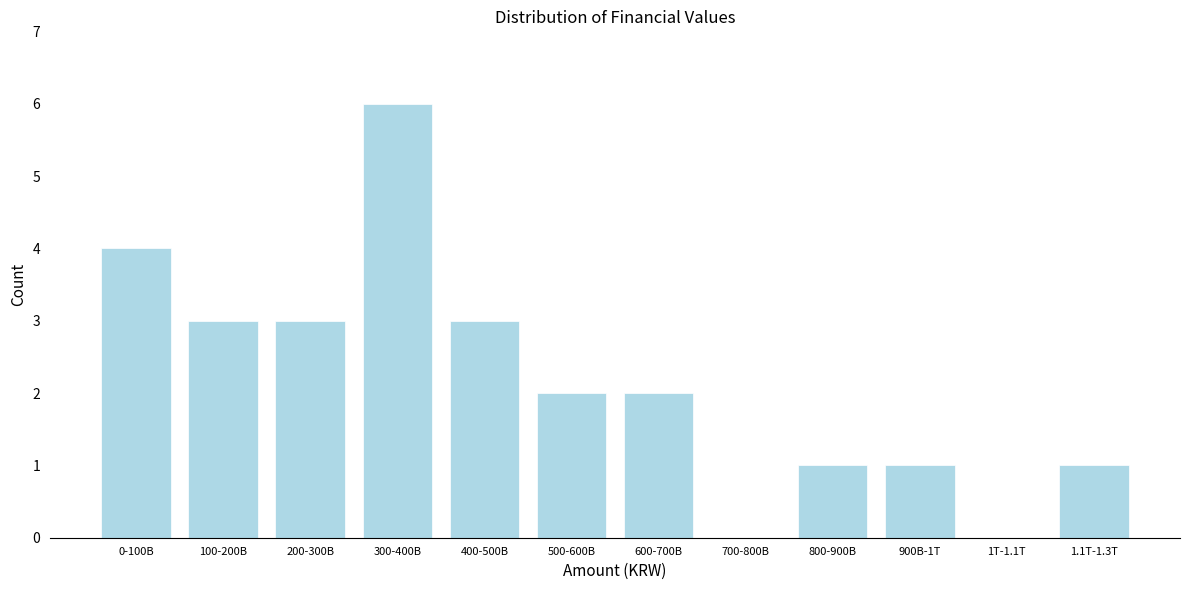

Reading left to right, list all the values displayed in this chart.

0-100B=4	100-200B=3	200-300B=3	300-400B=6	400-500B=3	500-600B=2	600-700B=2	700-800B=0	800-900B=1	900B-1T=1	1T-1.1T=0	1.1T-1.3T=1